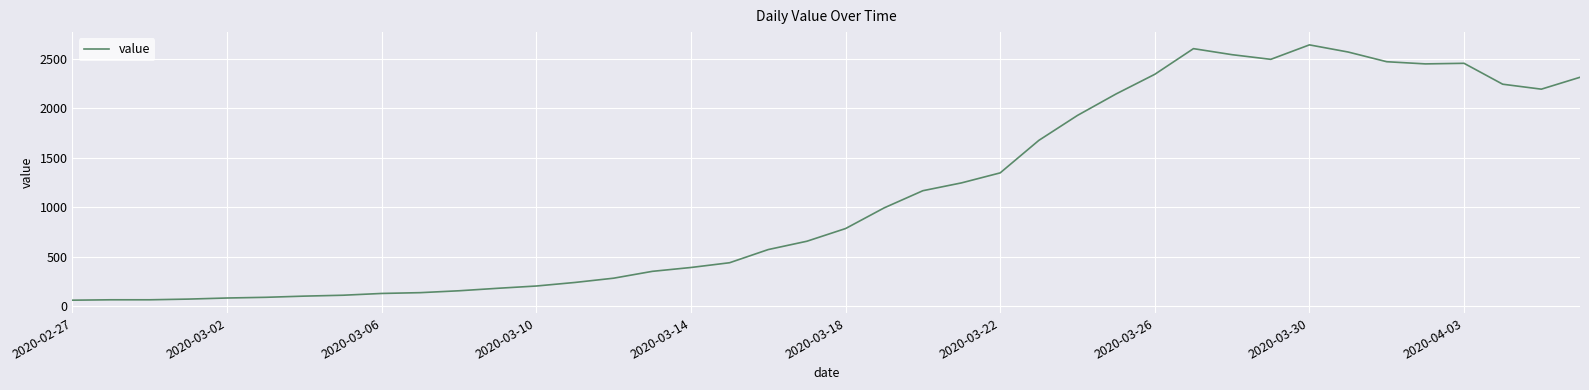

What is the average value?

1124